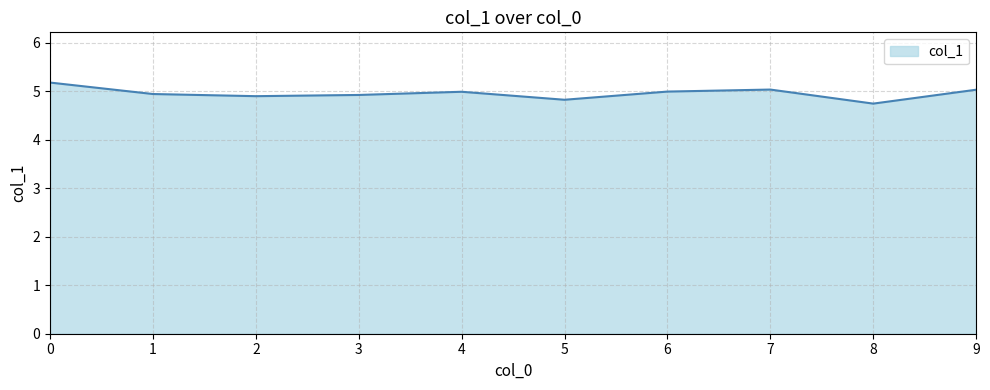

Approximately how many times larger is the value at 7 compared to 3?

1.0